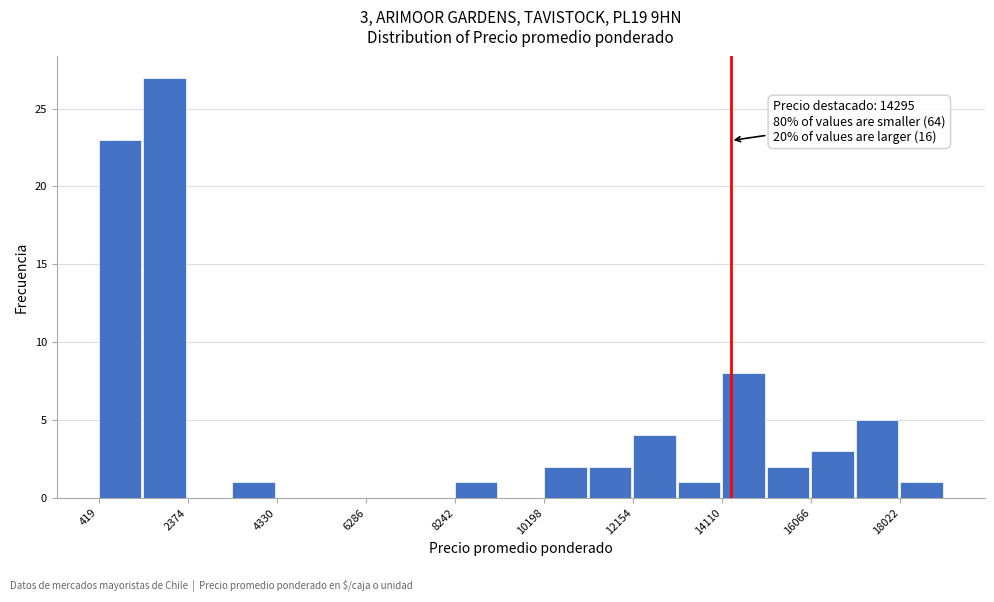

Which range on the x-axis has the tallest bar?

1400 to 2400